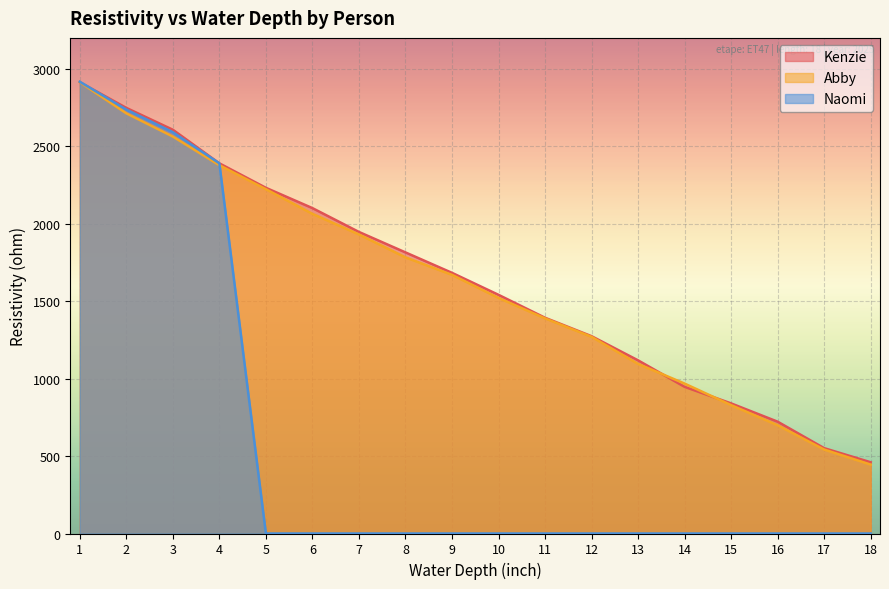

Which series has the largest range (max minus min)?

Naomi